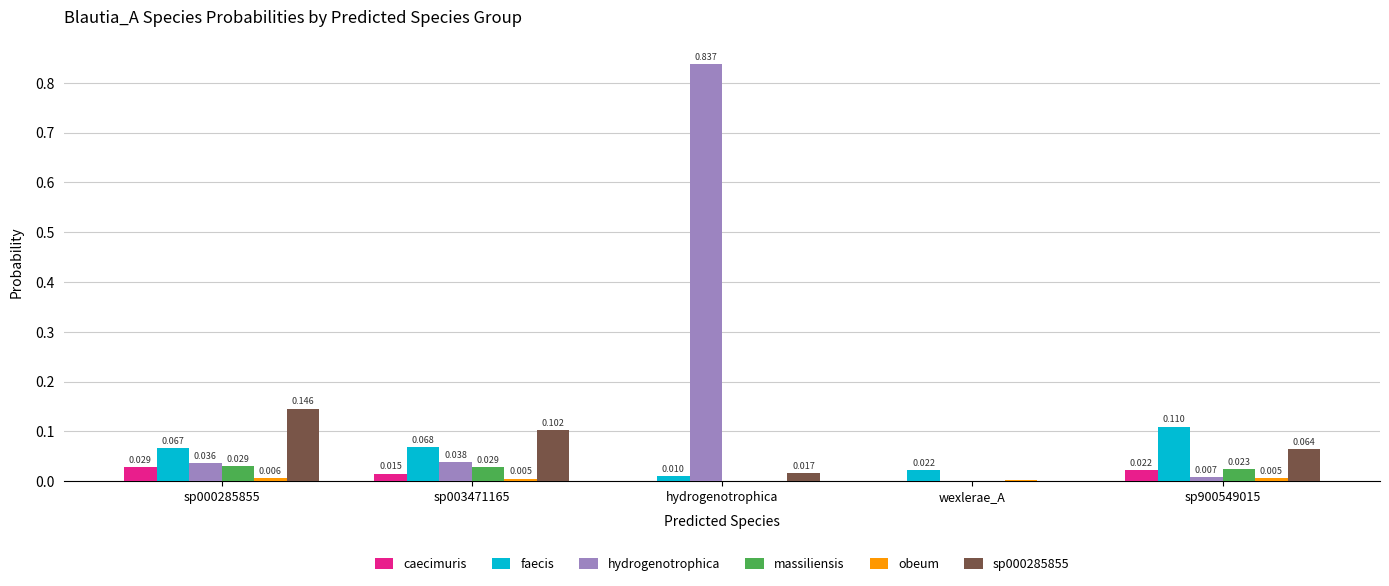

At which category is the sum across all series the highest?

hydrogenotrophica